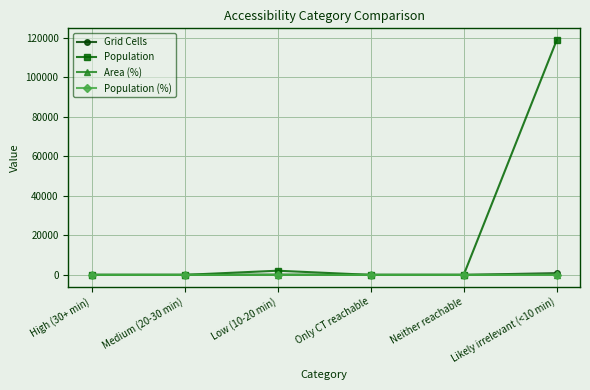

True or false: Population has more than 2 points higher than both neighbors.

False